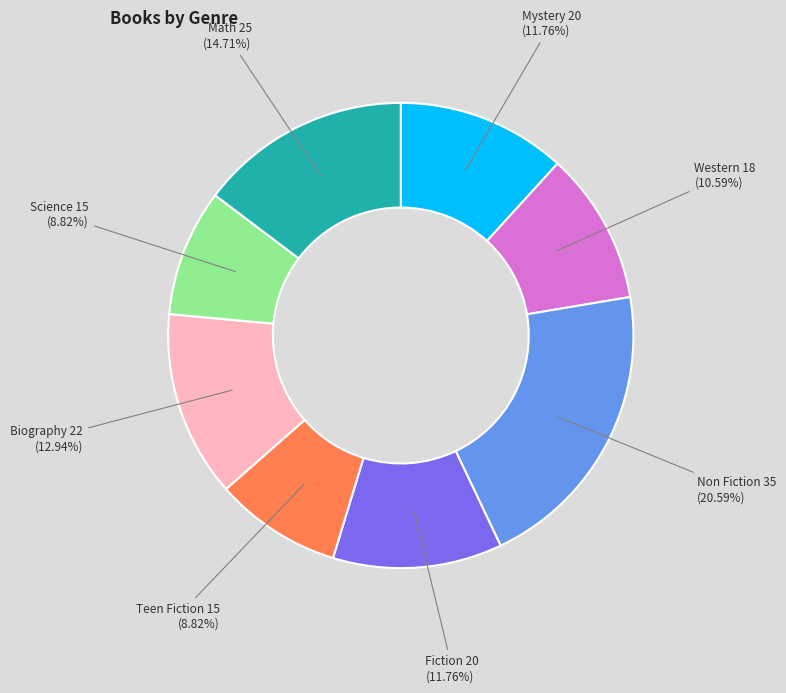

Is it true that Biography is 13% of the pie?

True